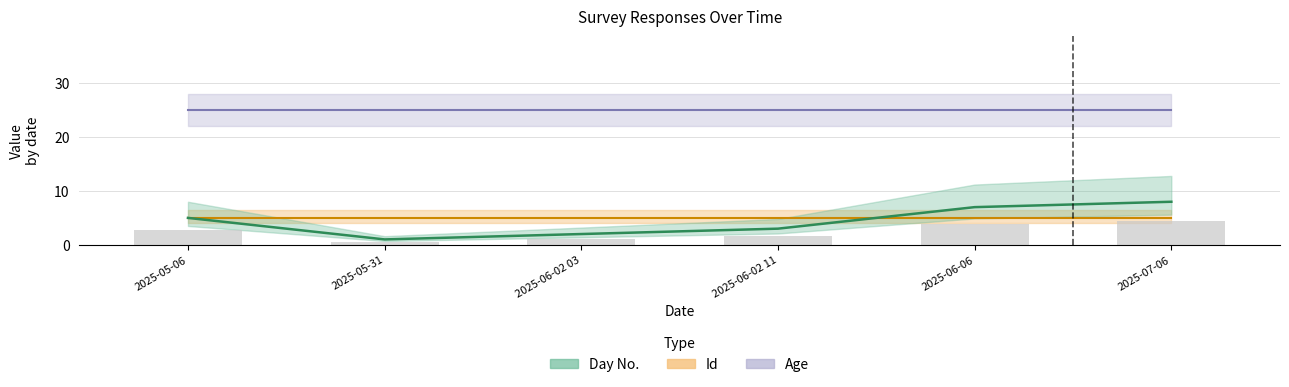

Count the number of categories in the chart.

6